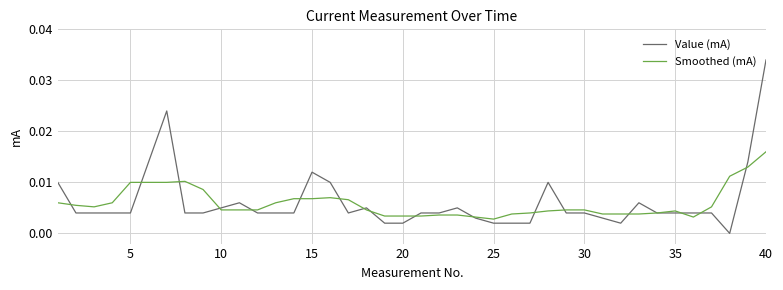

Which series has the largest range (max minus min)?

Value (mA)